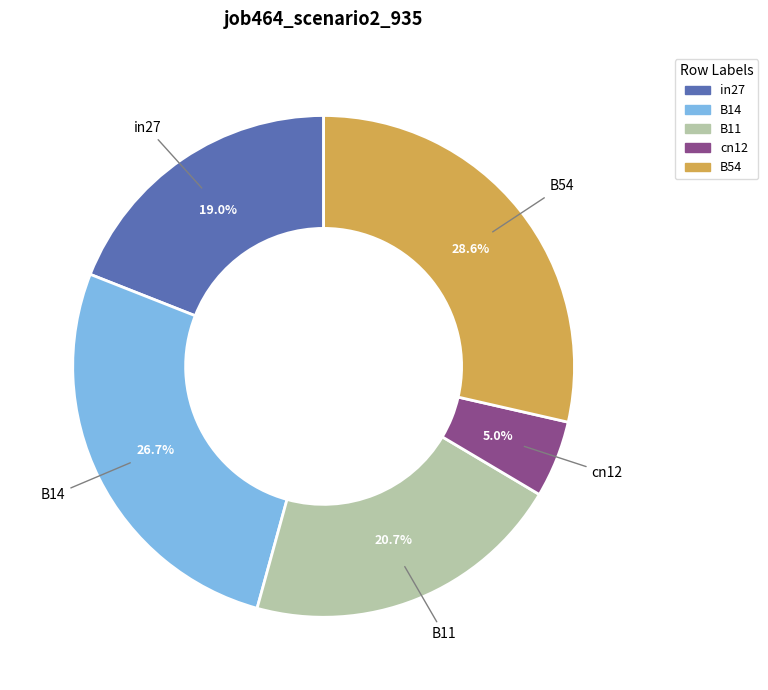

Is it true that B11 is 15% of the pie?

False